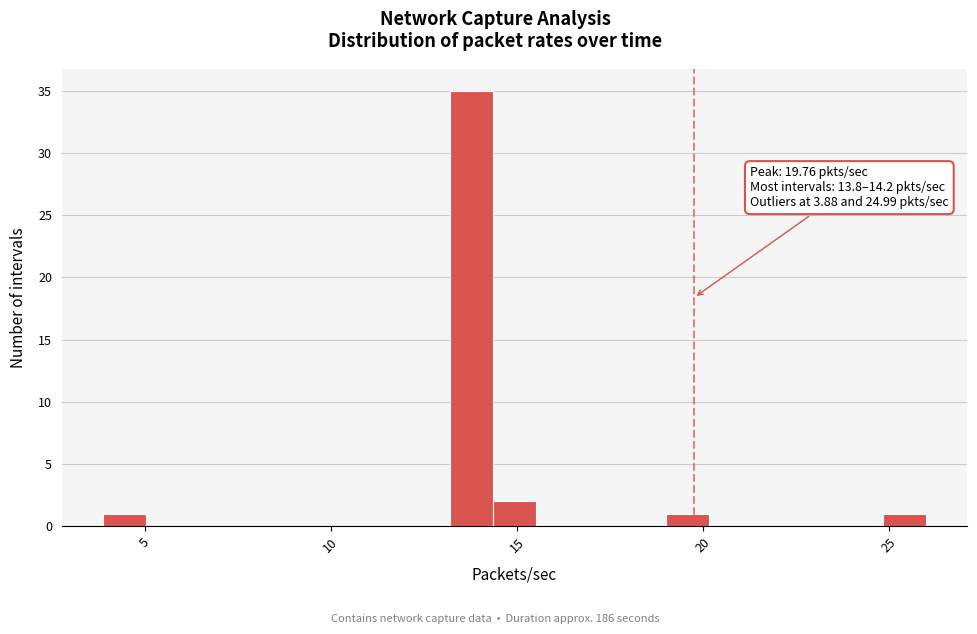

Around what value on the x-axis is the tallest bar? Give the approximate position of its centre, as read against the axis.

14.0